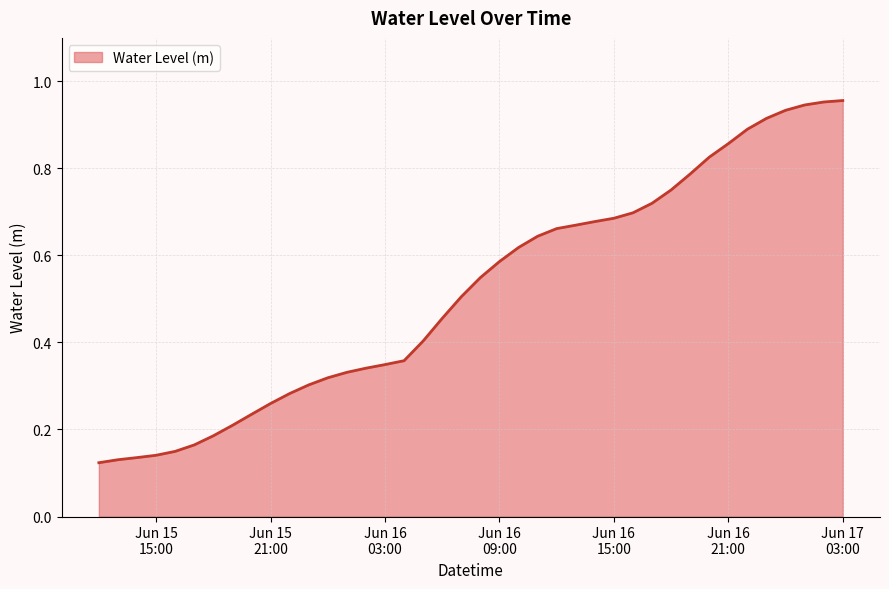

How many lines are shown in the chart?

1